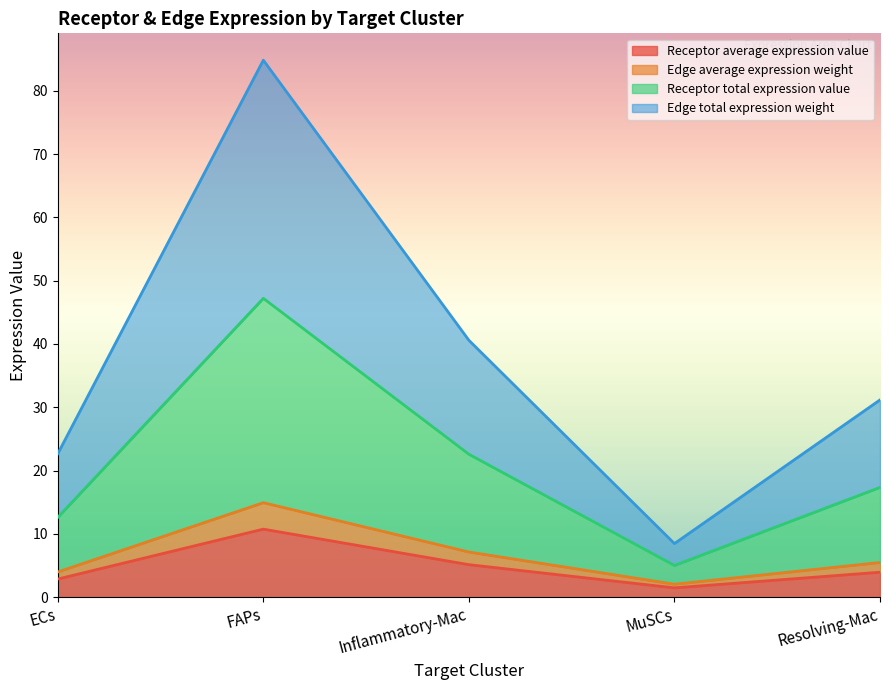

What is the label of the 4th point from the right?

FAPs